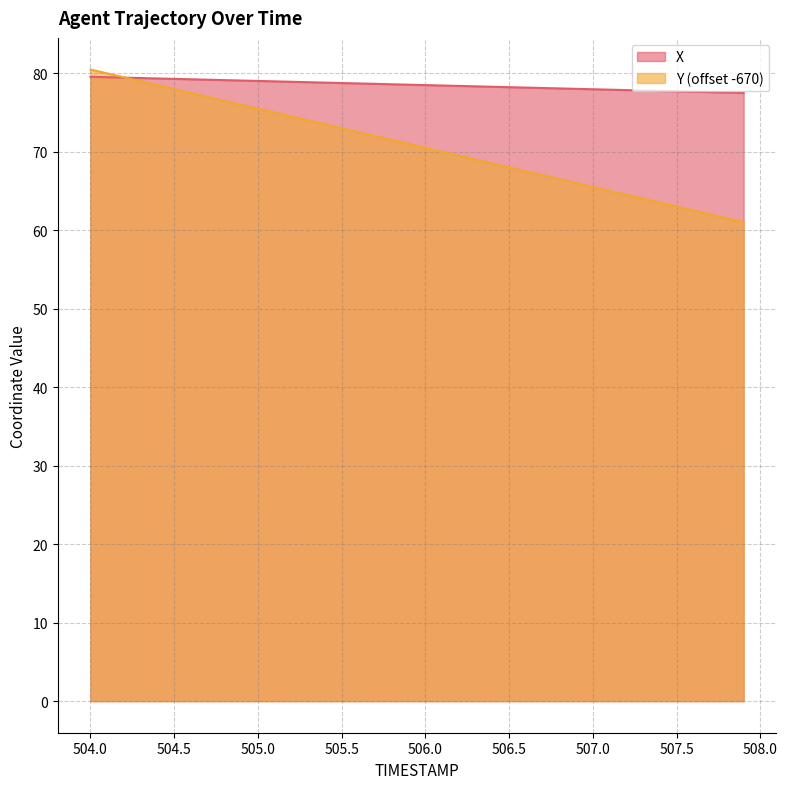

Where does the Y series first go above 71?

504.0